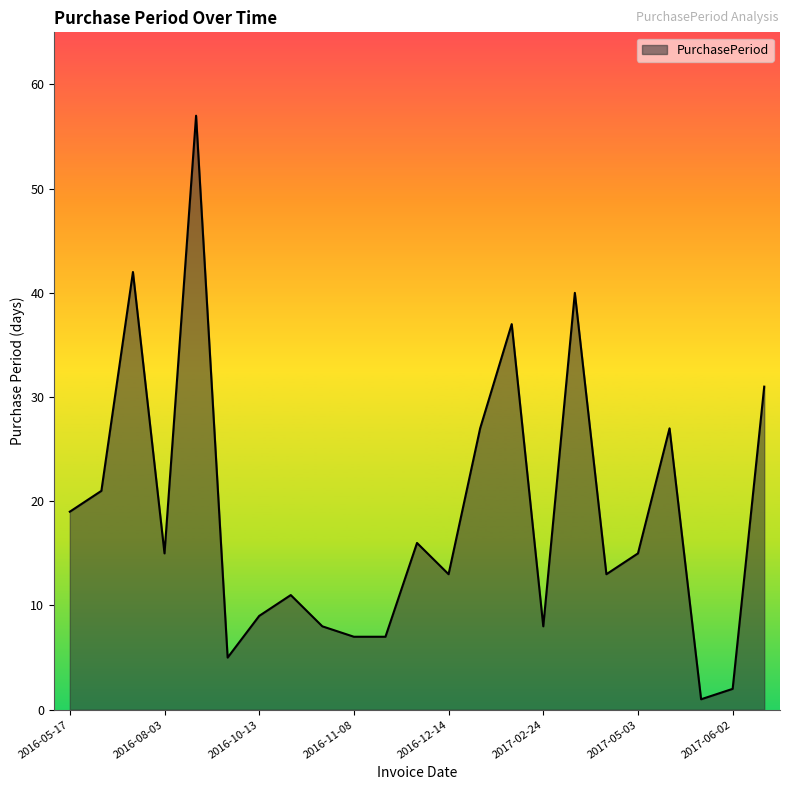

What is the sum of all values?

431